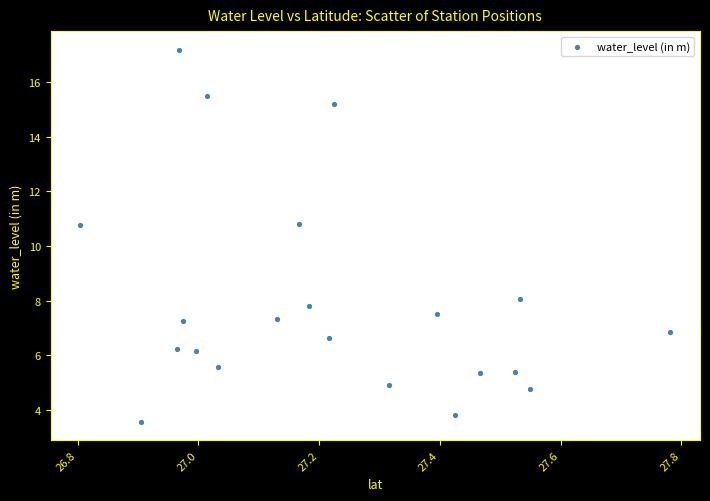

What is the range of X values (max minus min)?

1.0